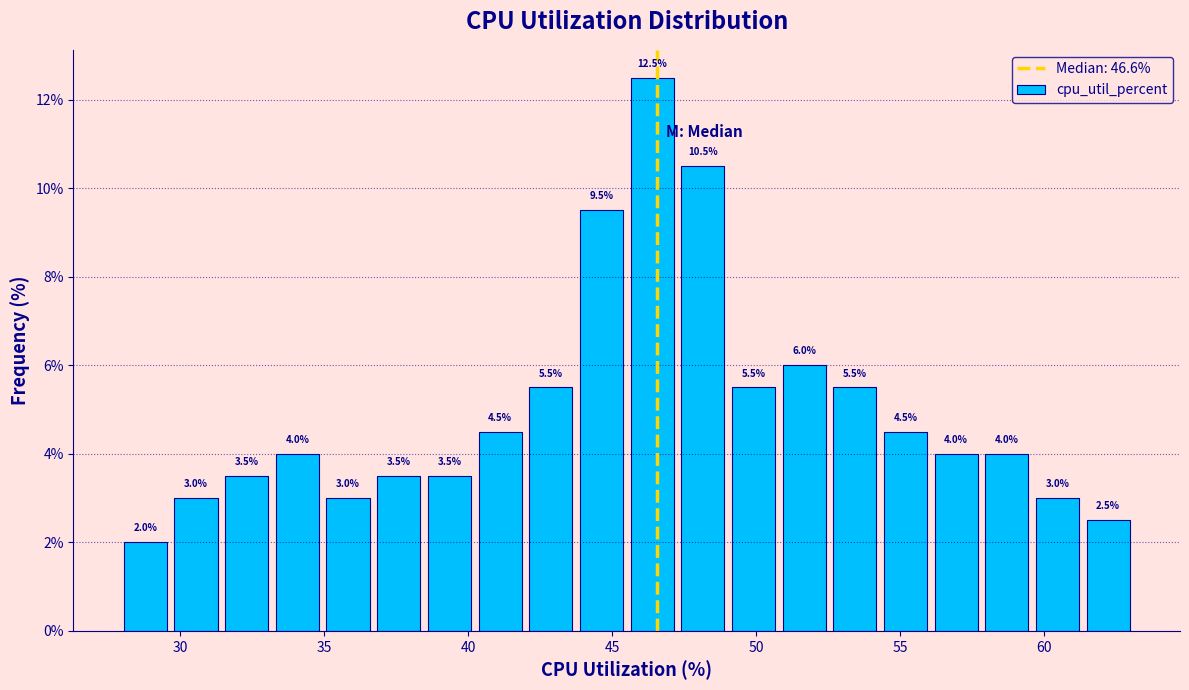

Around what value on the x-axis is the tallest bar? Give the approximate position of its centre, as read against the axis.

46.5